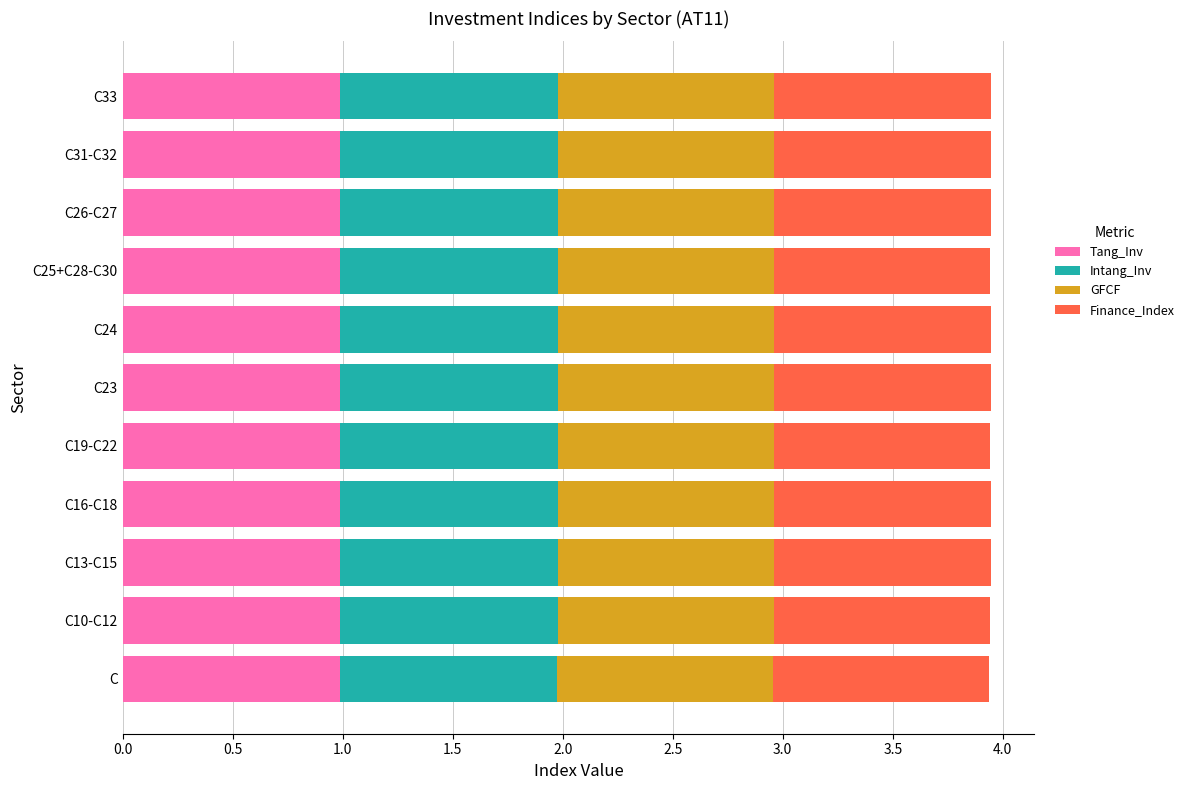

What is the total value across all series at C25+C28-C30?

3.9